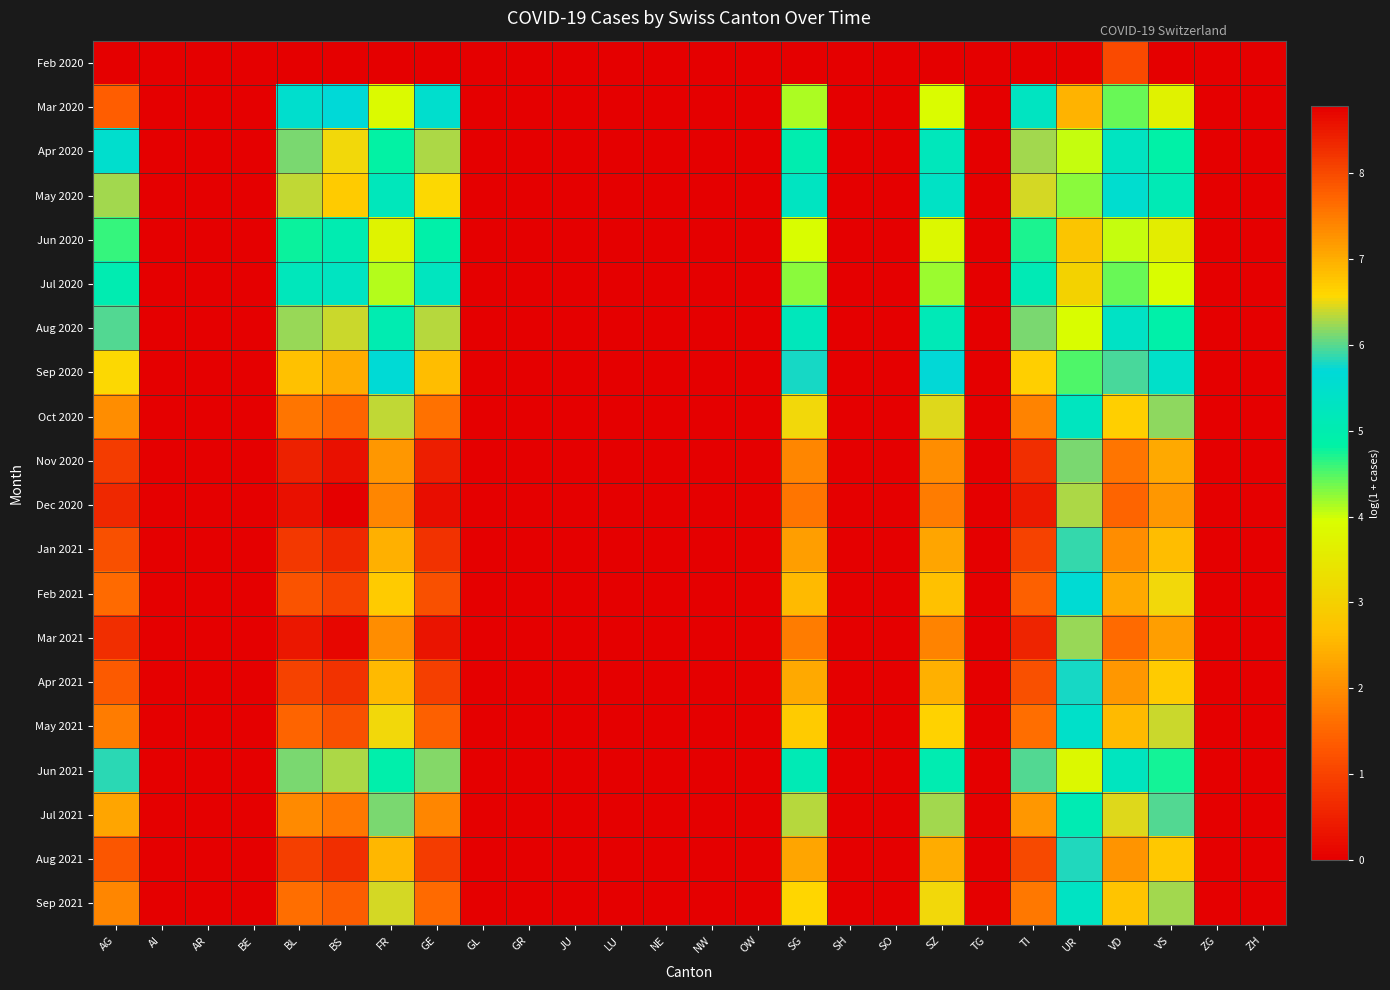

At which category does the chart reach its peak across all series?

BS